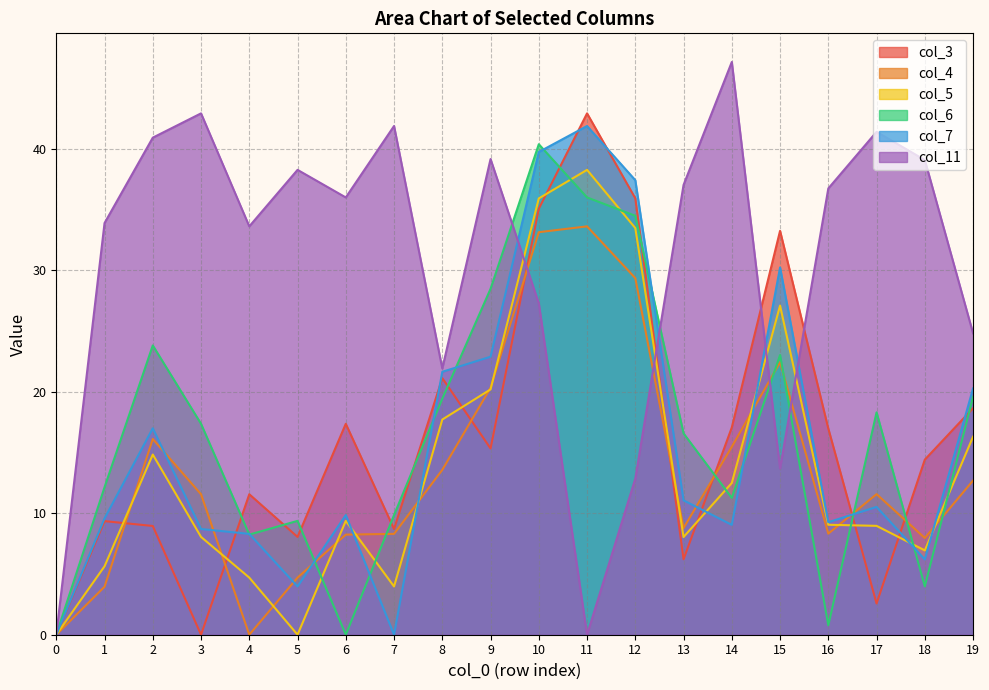

The value of col_7 at 15 is 30.2. True or false?

True